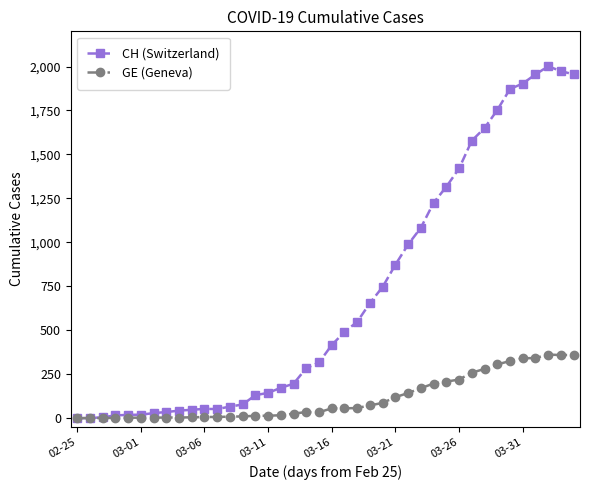

Which series has the largest range (max minus min)?

CH (Switzerland)